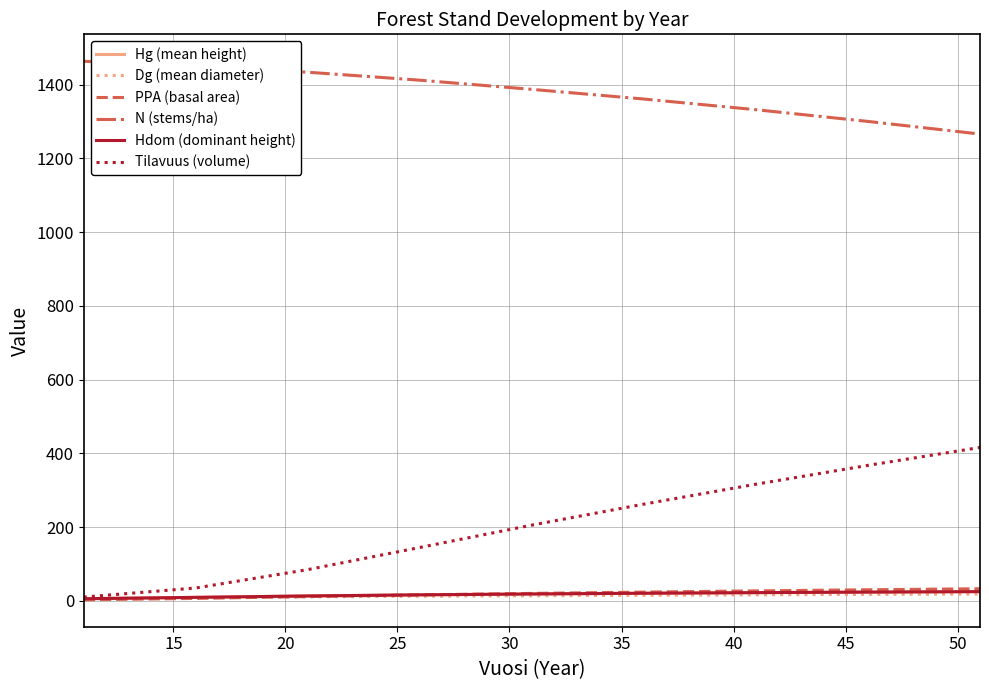

Is this an area chart (filled region under the line)?

No